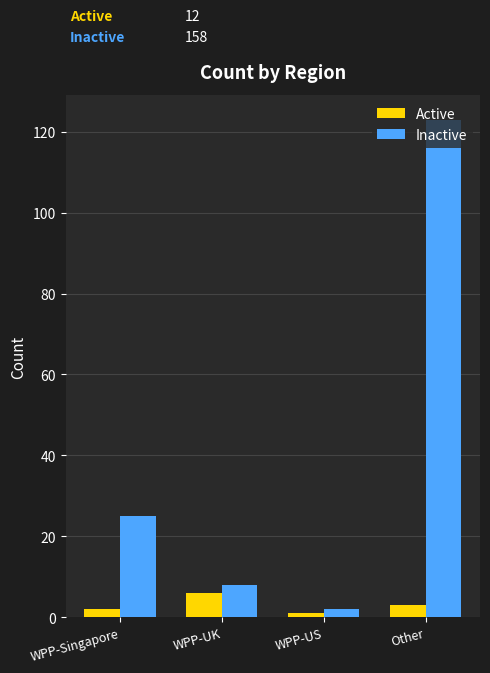

Is the value of Active at Other greater than the value of Inactive at Other?

No